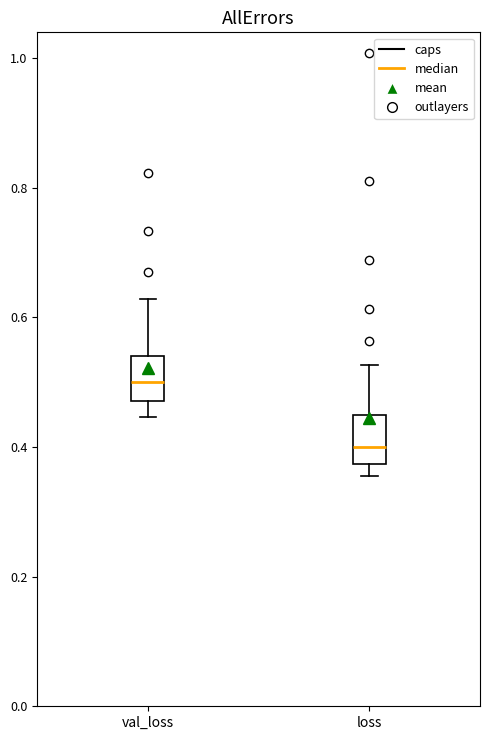

Which box's median line is the highest?

val_loss